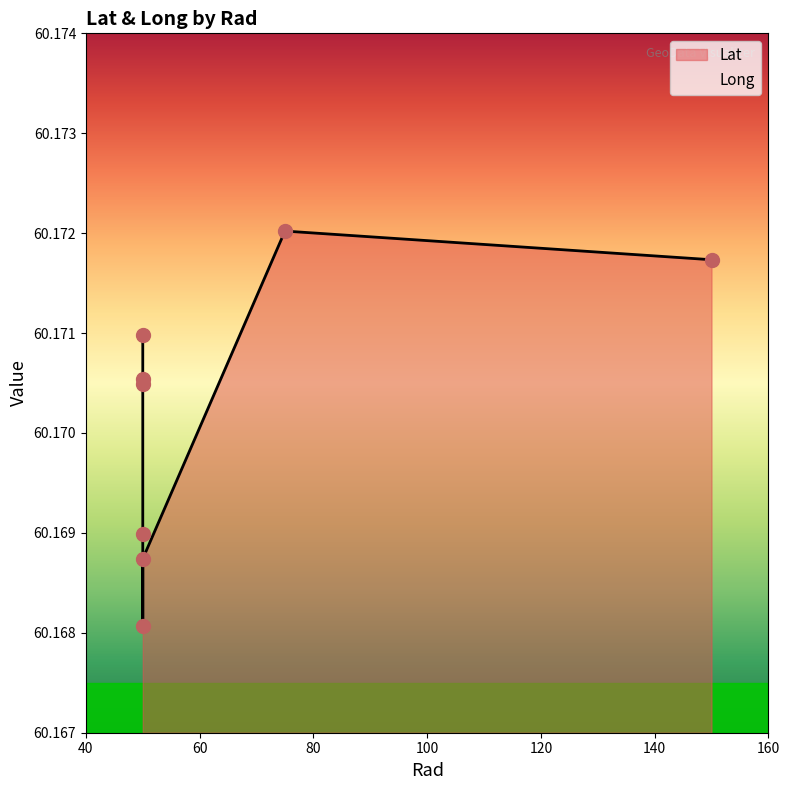

Reading left to right, what are all the values shown in this chart?

Lat: 150=60.2	50=60.2	50=60.2	50=60.2	50=60.2	50=60.2	50=60.2	75=60.2
Long: 150=24.9	50=24.9	50=24.9	50=24.9	50=24.9	50=24.9	50=24.9	75=24.9